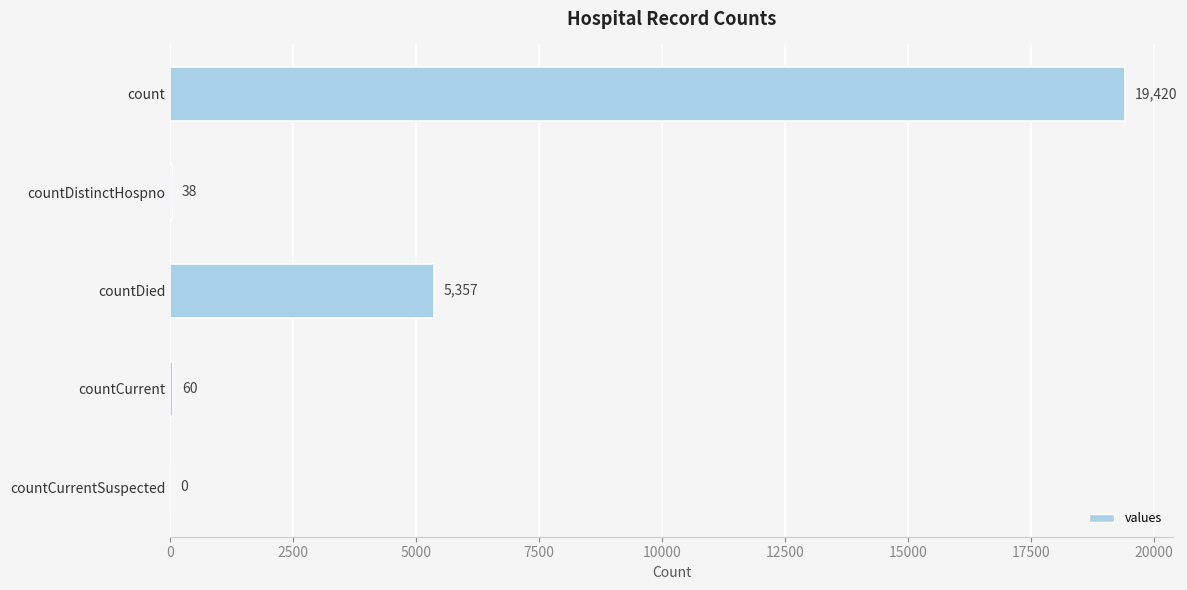

True or false: the data shows 60 at countCurrent.

True